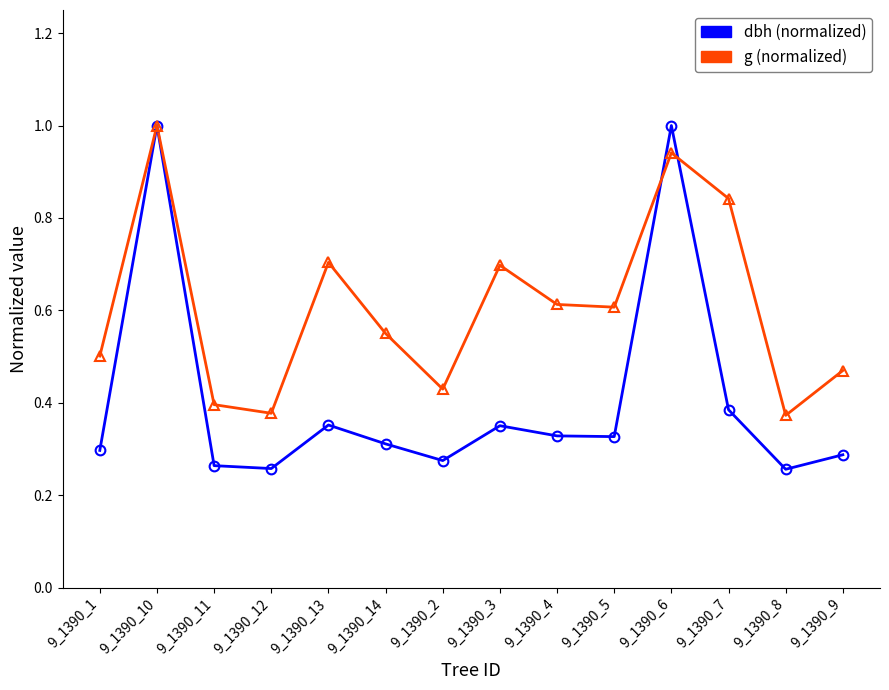

How many series are shown in this chart?

2